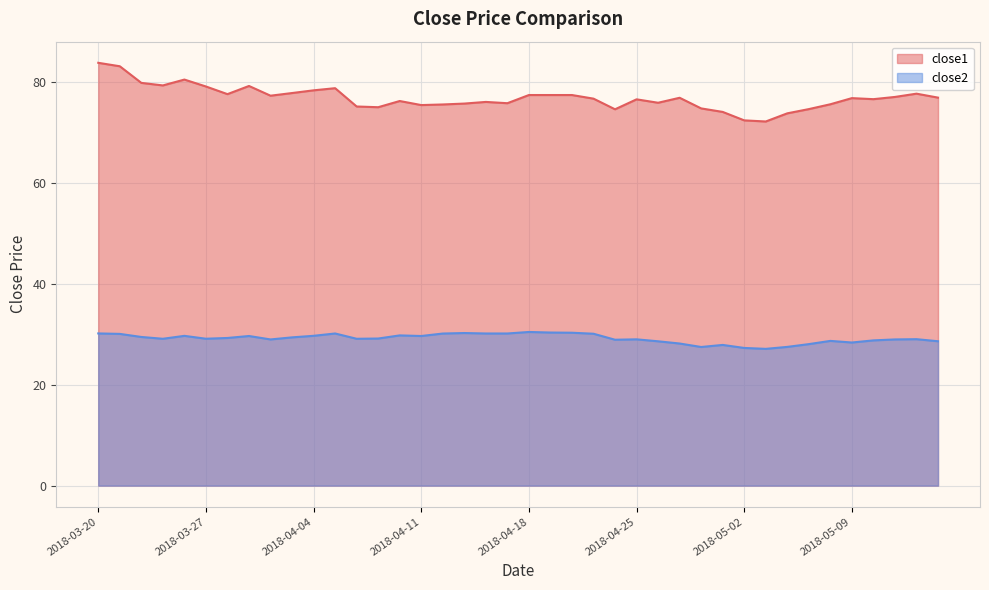

What are all the series names shown in the legend?

close1, close2